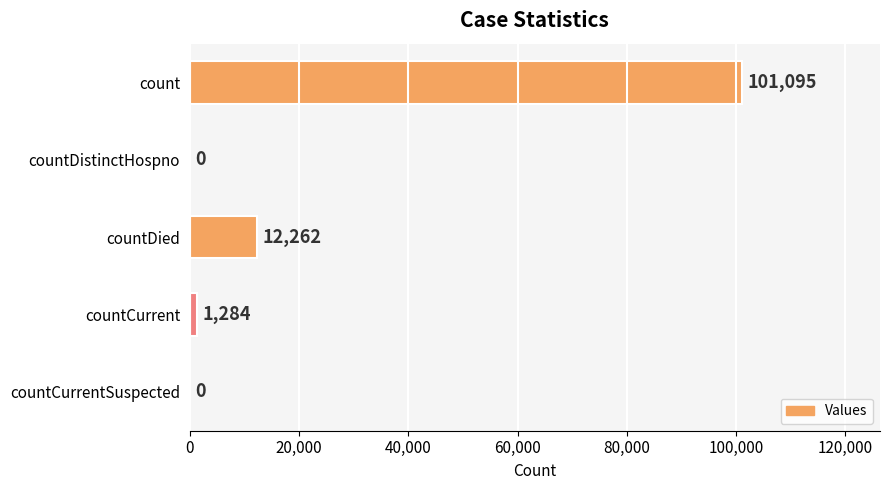

Which label corresponds to the largest value in the chart?

count